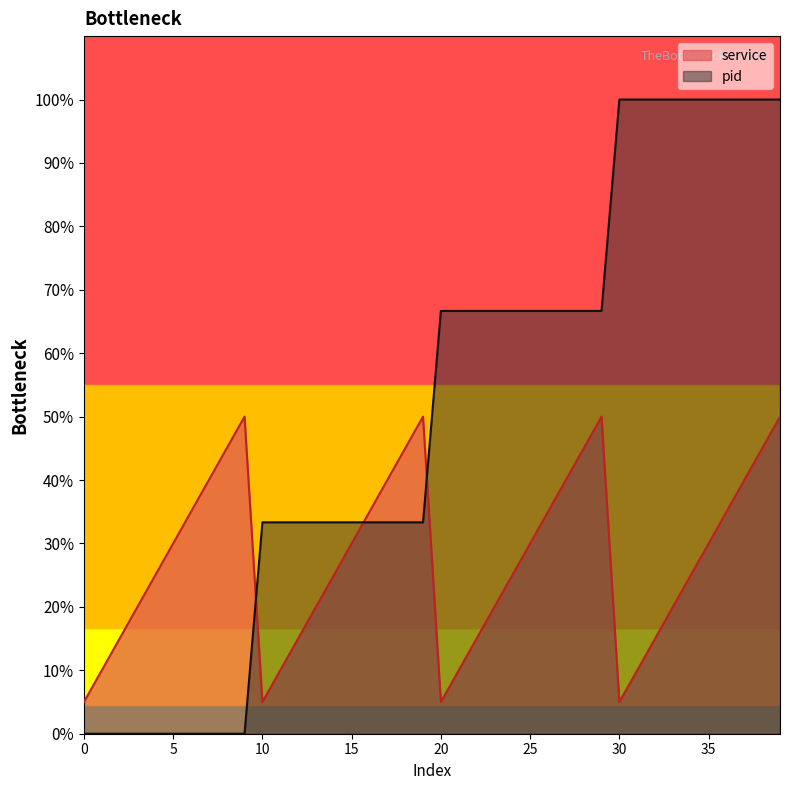

Which series has the largest total across all categories?

pid